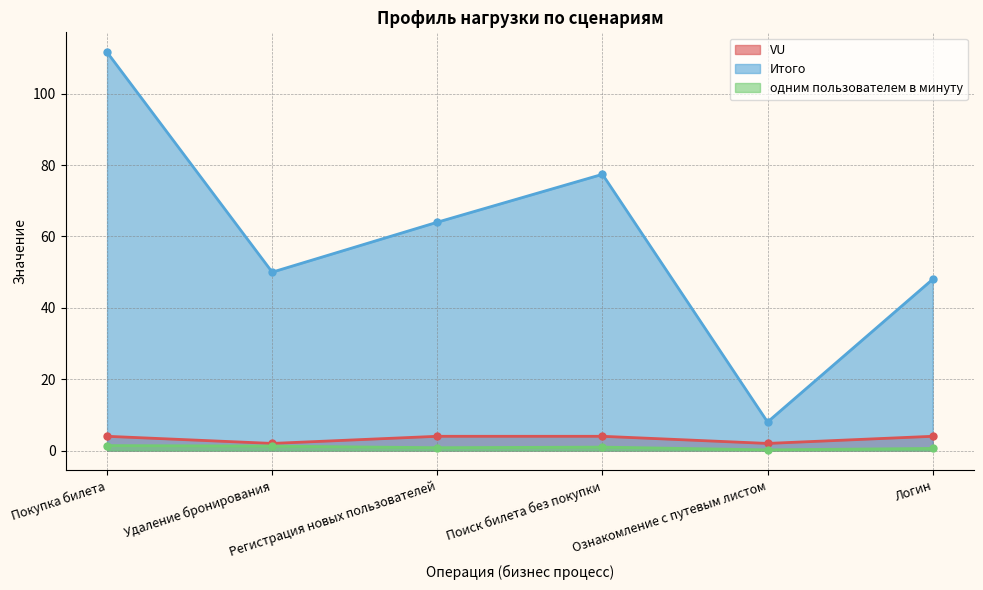

The одним пользователем в минуту series shows 0.3 at Регистрация новых пользователей. True or false?

False